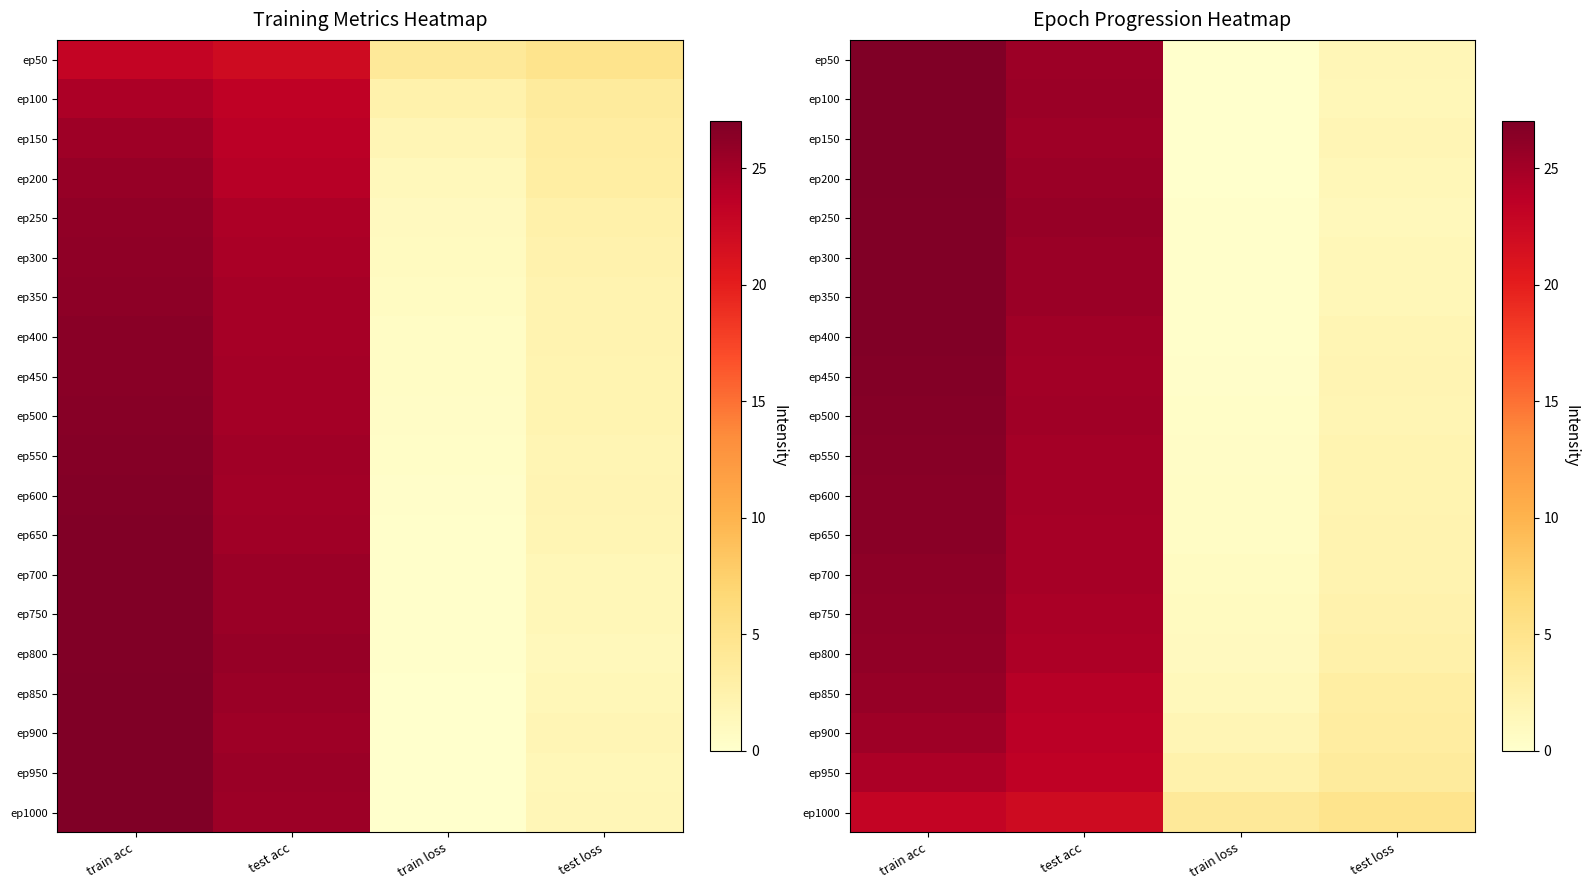

What is the sum of all ep450 values?

54.0